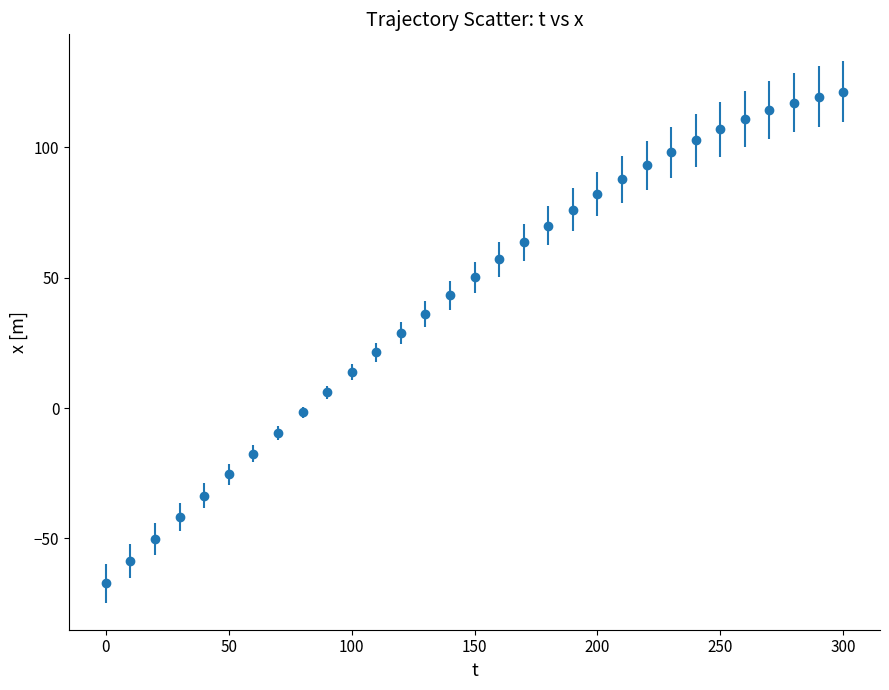

What is the minimum value shown in the chart?

-67.3